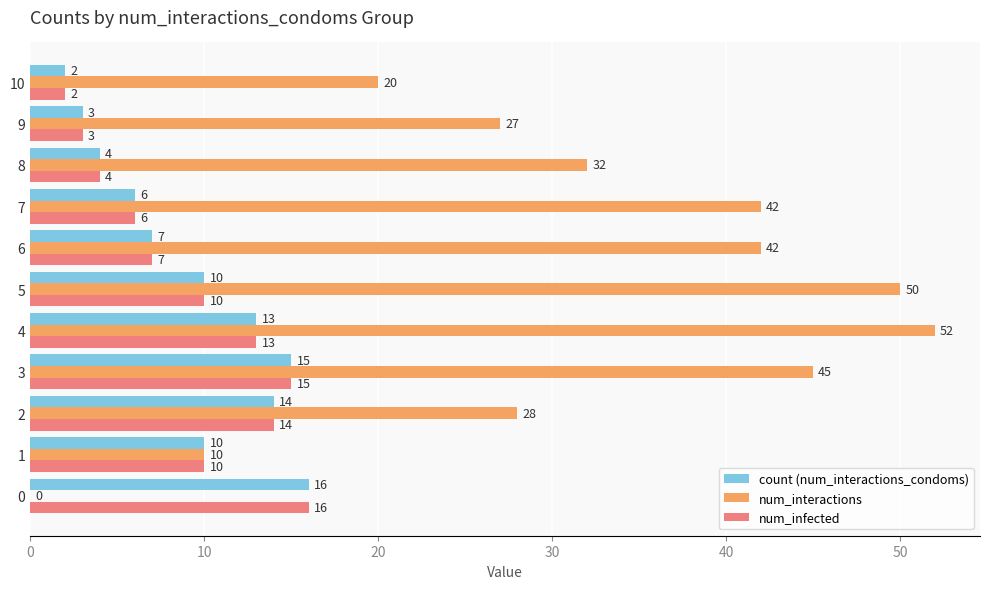

The value of count (num_interactions_condoms) at 2 is 14. True or false?

True